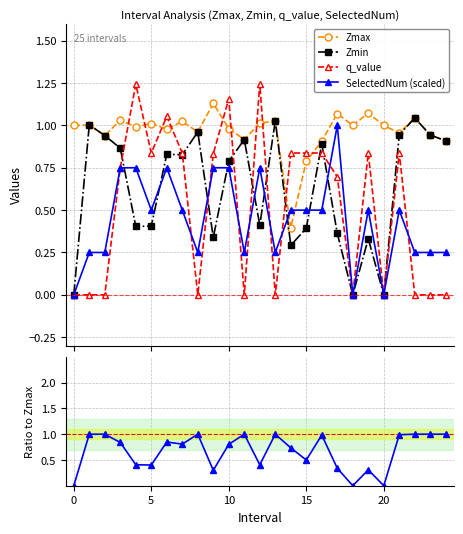

True or false: Zmin has more than 2 interior local peaks.

True